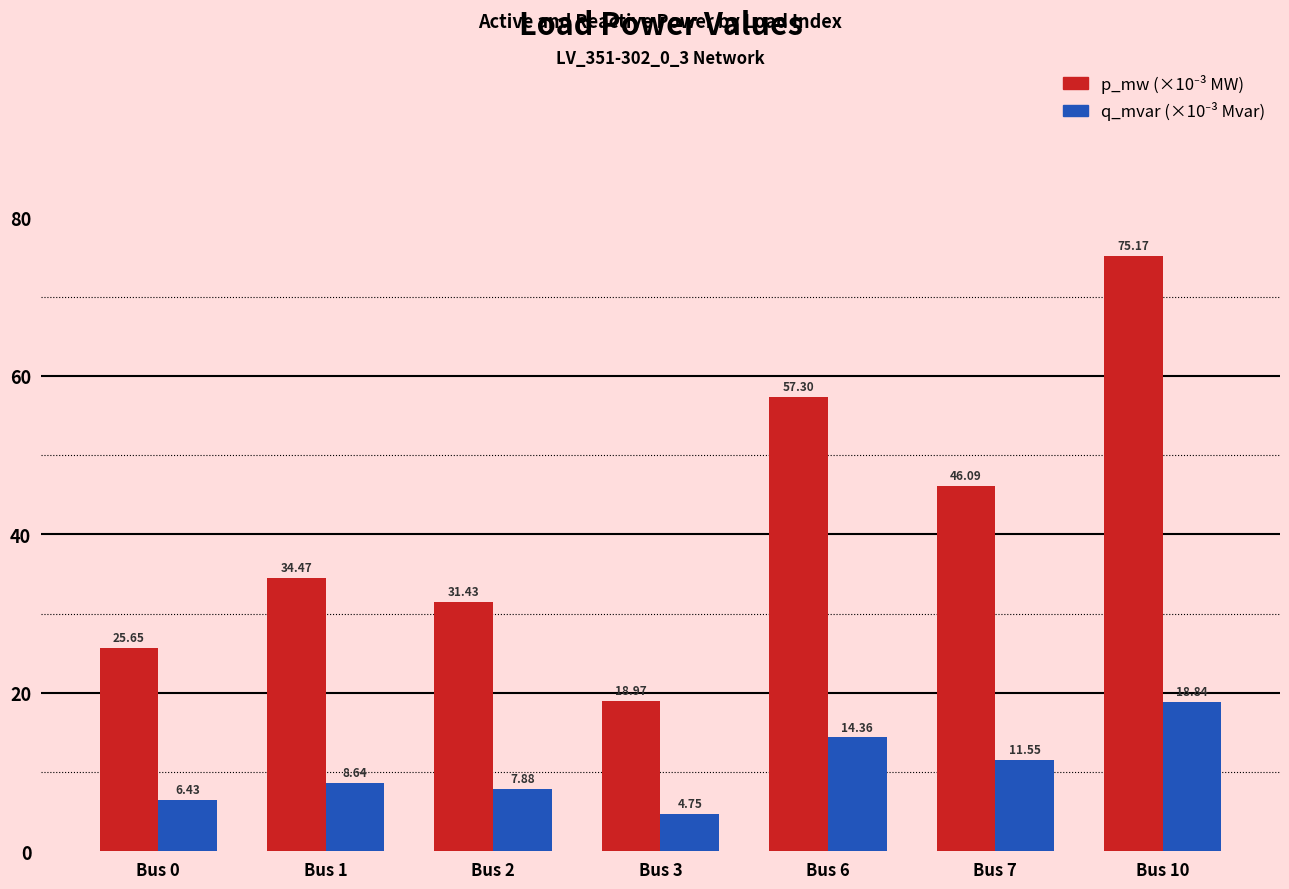

Are the bars grouped side by side (vs. stacked)?

Yes